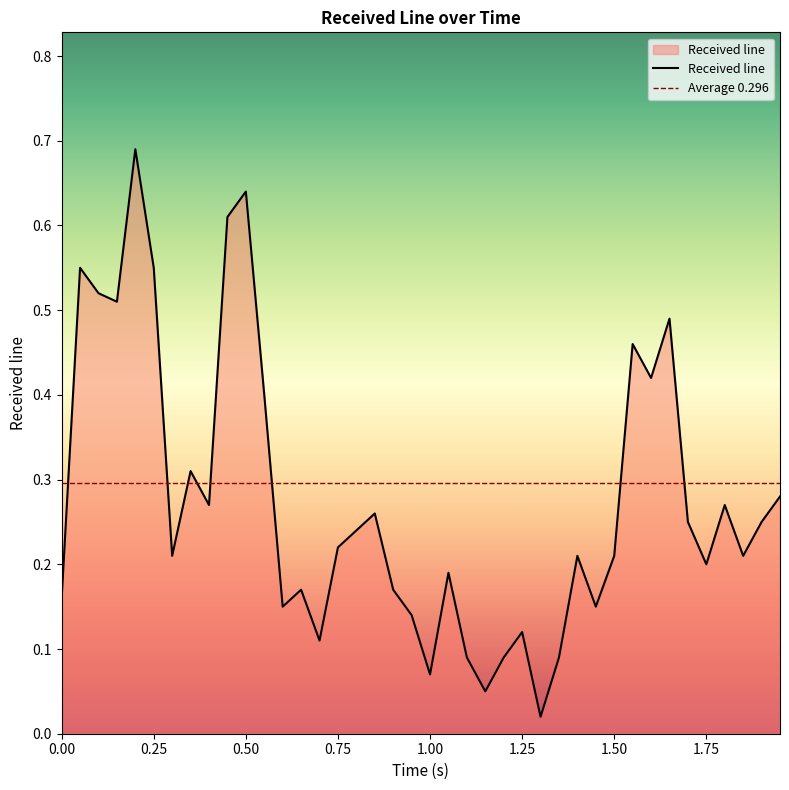

What is the greatest value displayed?

0.7